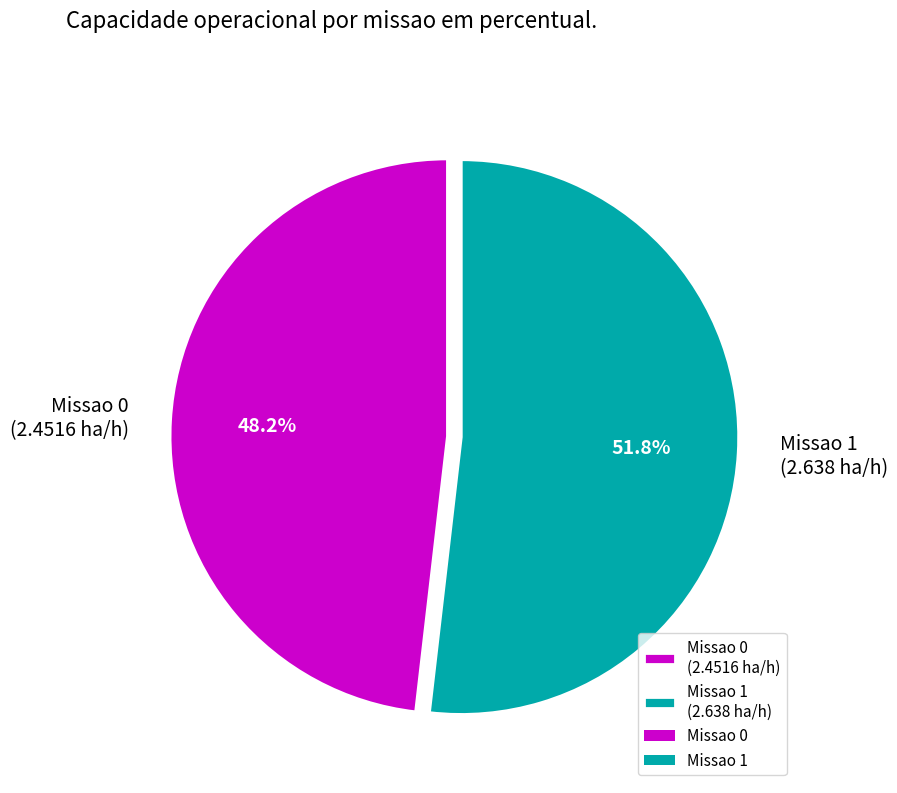

What is the total percentage of Missao 0 (2.4516 ha/h) and Missao 1 (2.638 ha/h)?

100.0%